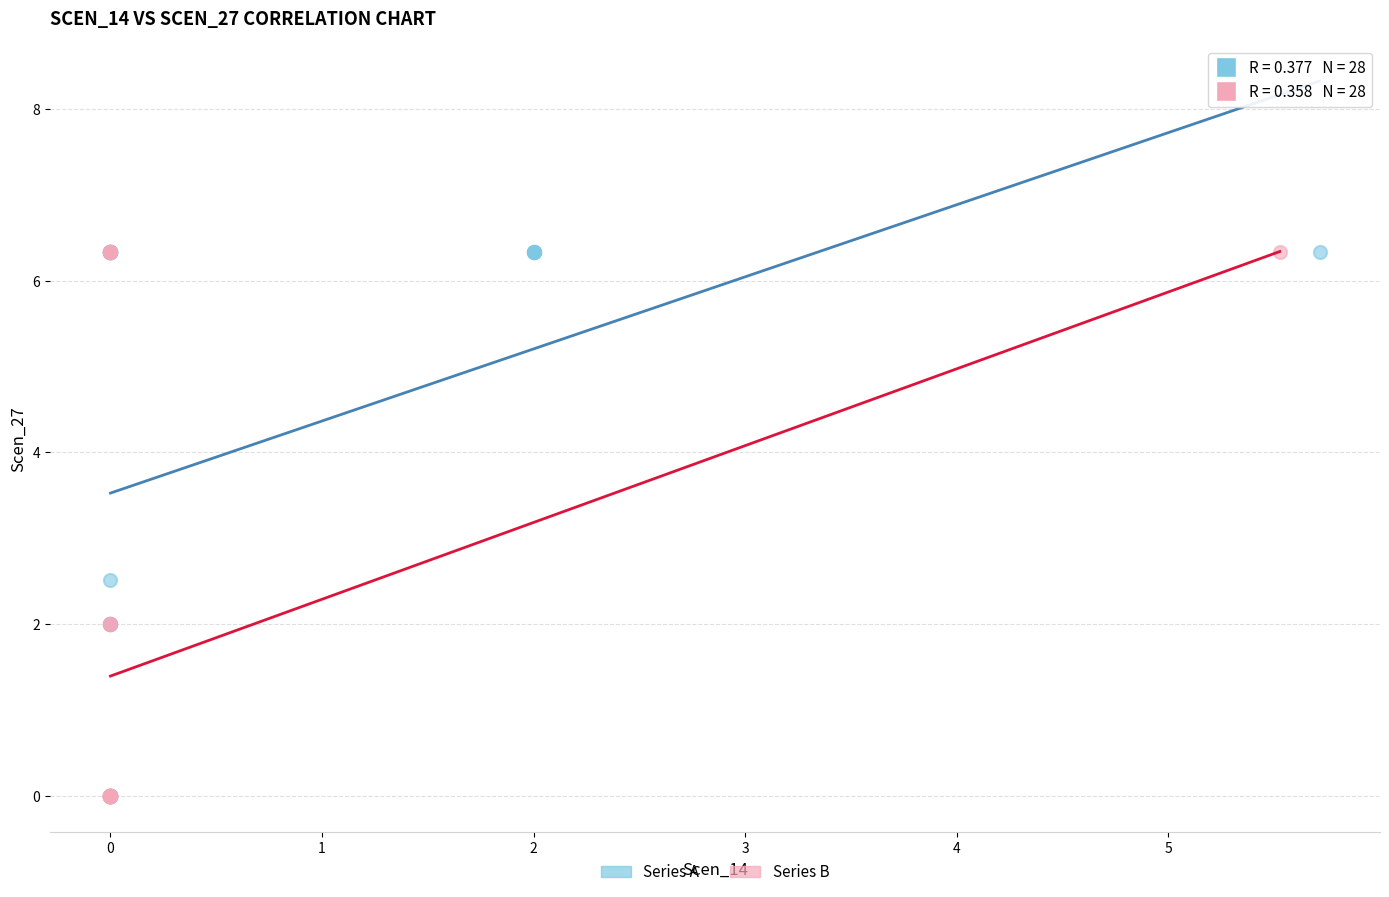

What are all the series names shown in the legend?

Series A, Series B